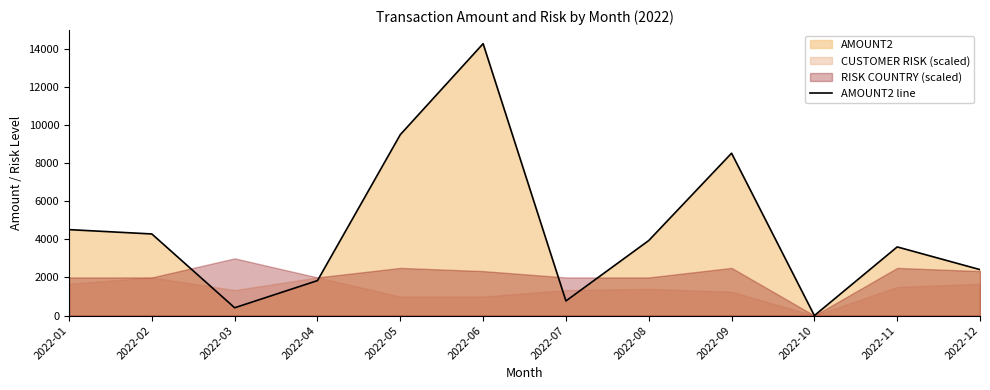

At which label does the data first exceed 3934?

2022-01